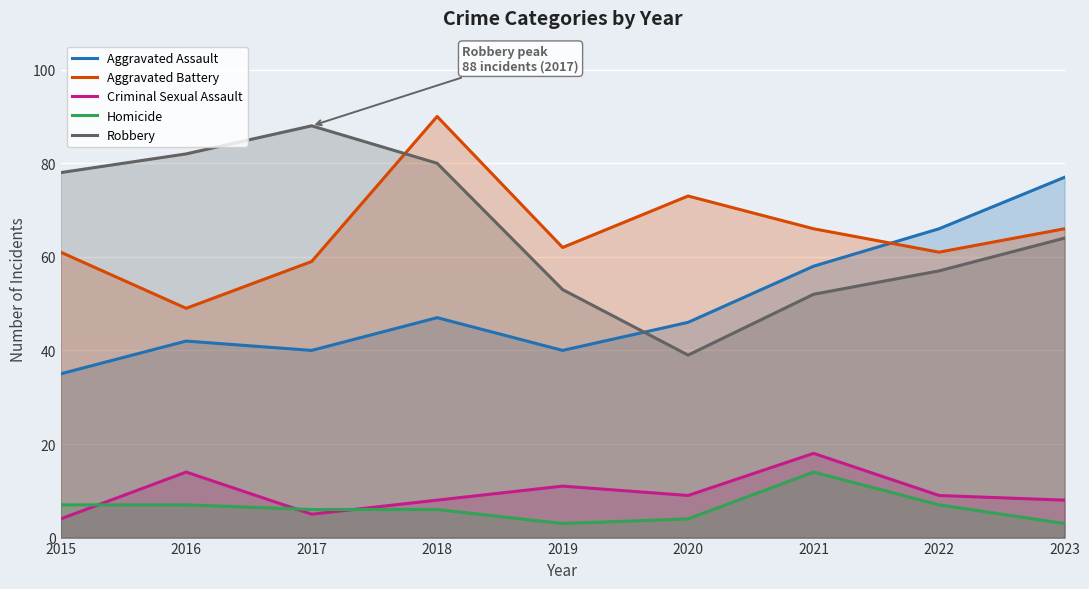

How many distinct data groups are displayed?

5